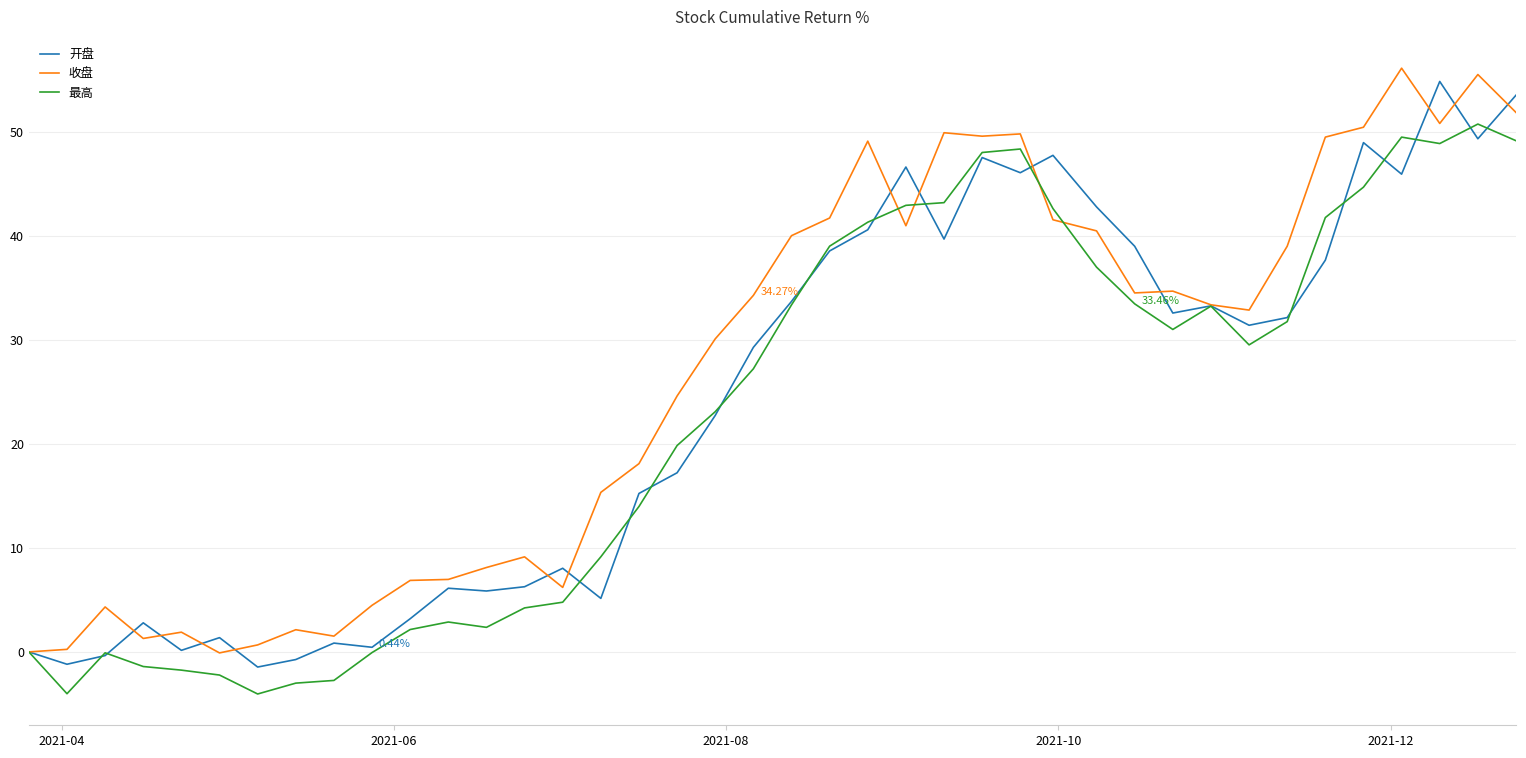

How many lines are shown in the chart?

3